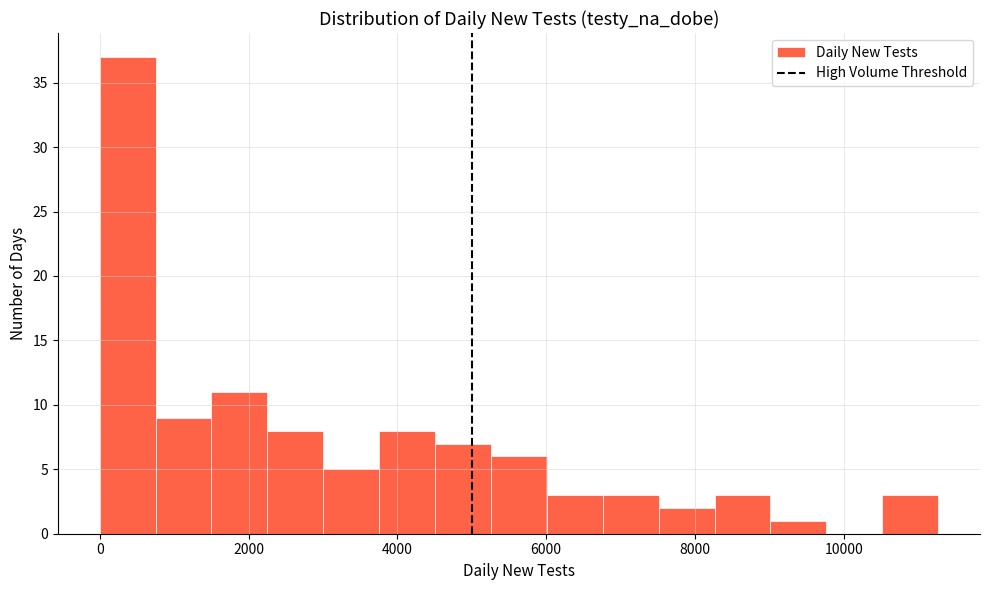

Around what value on the x-axis is the tallest bar? Give the approximate position of its centre, as read against the axis.

400